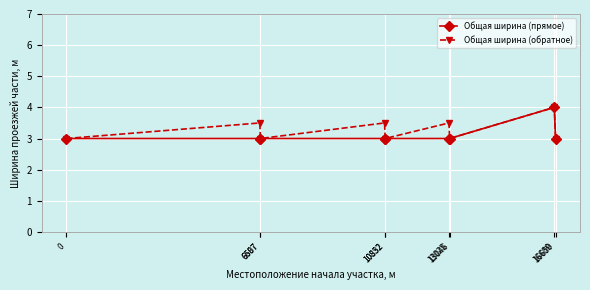

How many lines are shown in the chart?

2